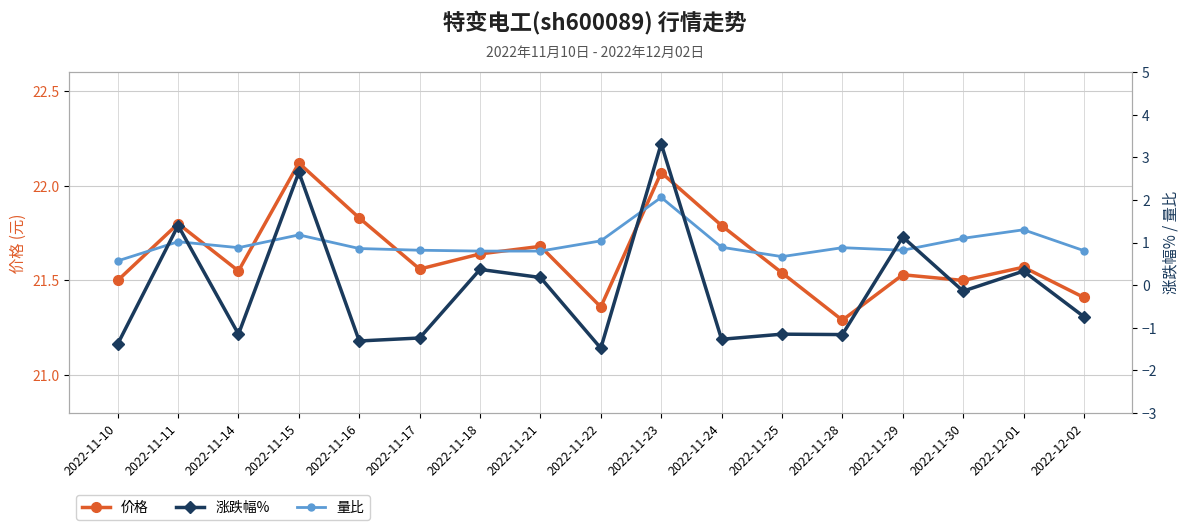

True or false: 价格 and 量比 cross at least once.

False